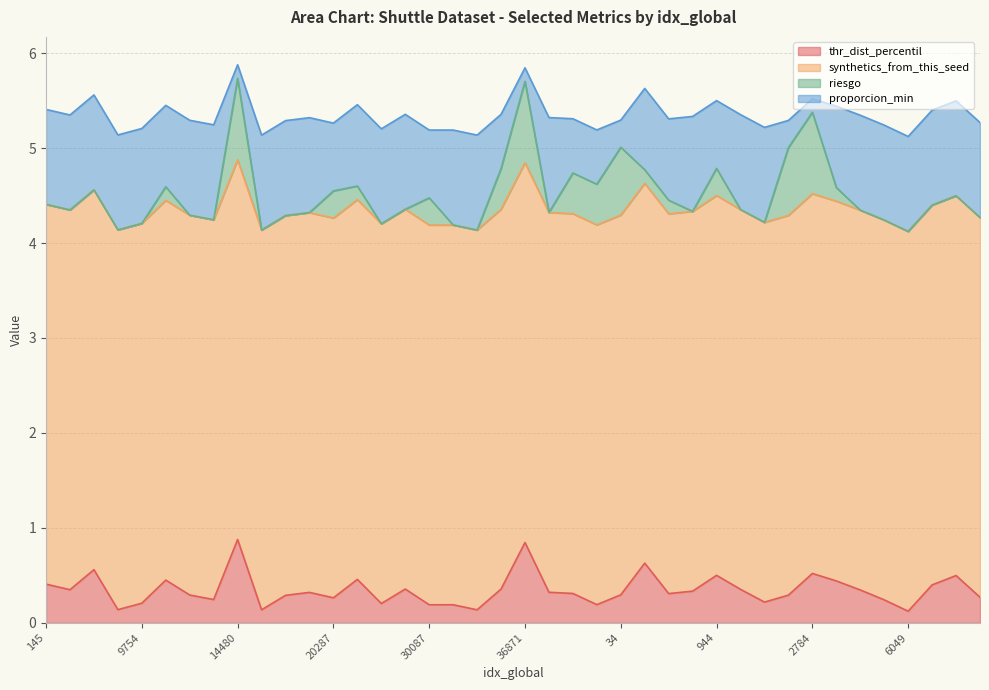

Is the value of proporcion_min at 25190 greater than the value of thr_dist_percentil at 16445?

Yes